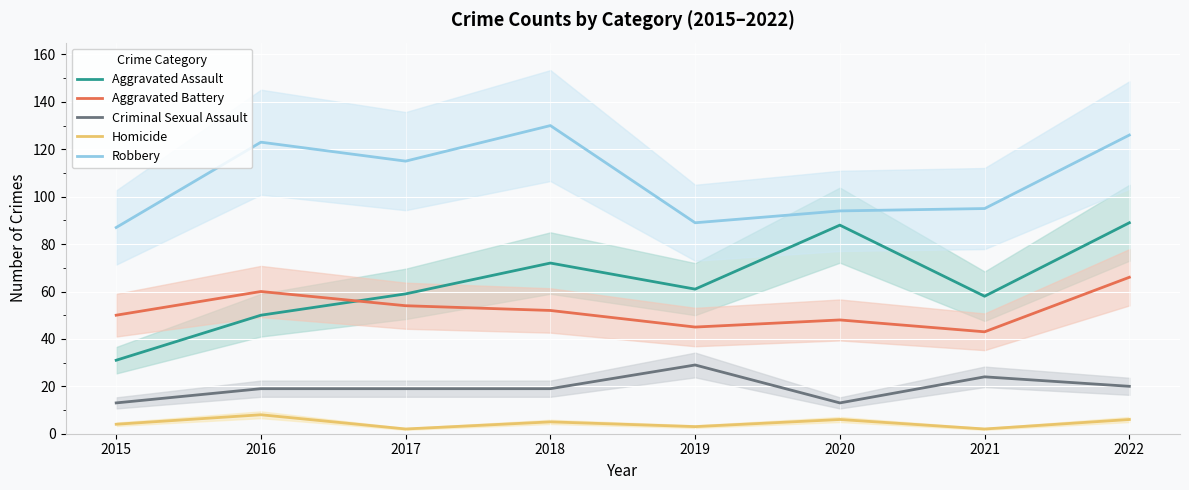

How many data points in Aggravated Battery are above 52?

3